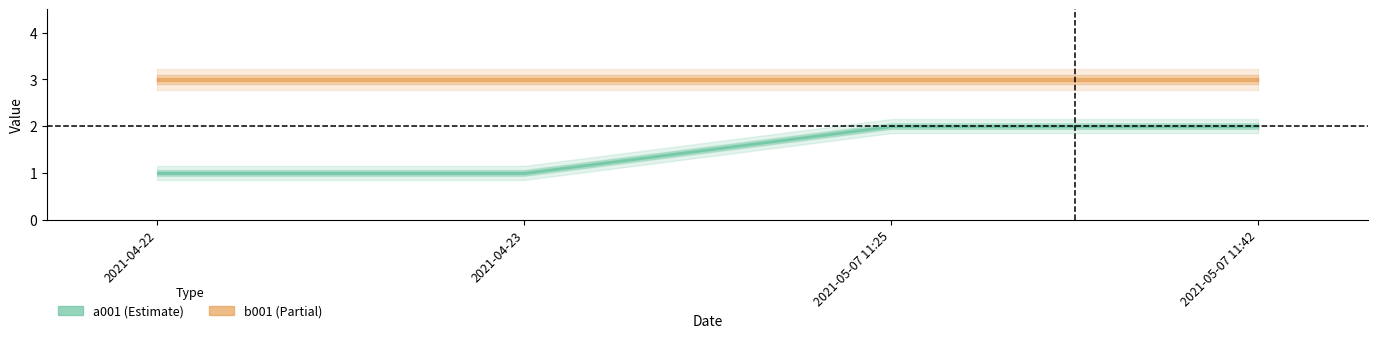

What is the label of the 1st point from the left?

2021-04-22